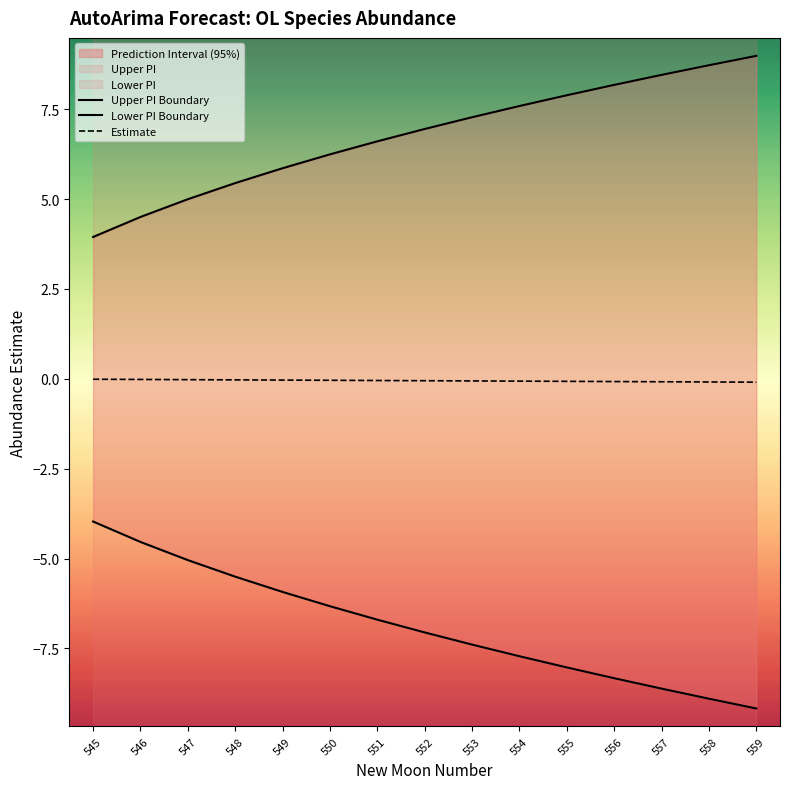

The value of Lower PI Boundary at 551 is -10.0. True or false?

False